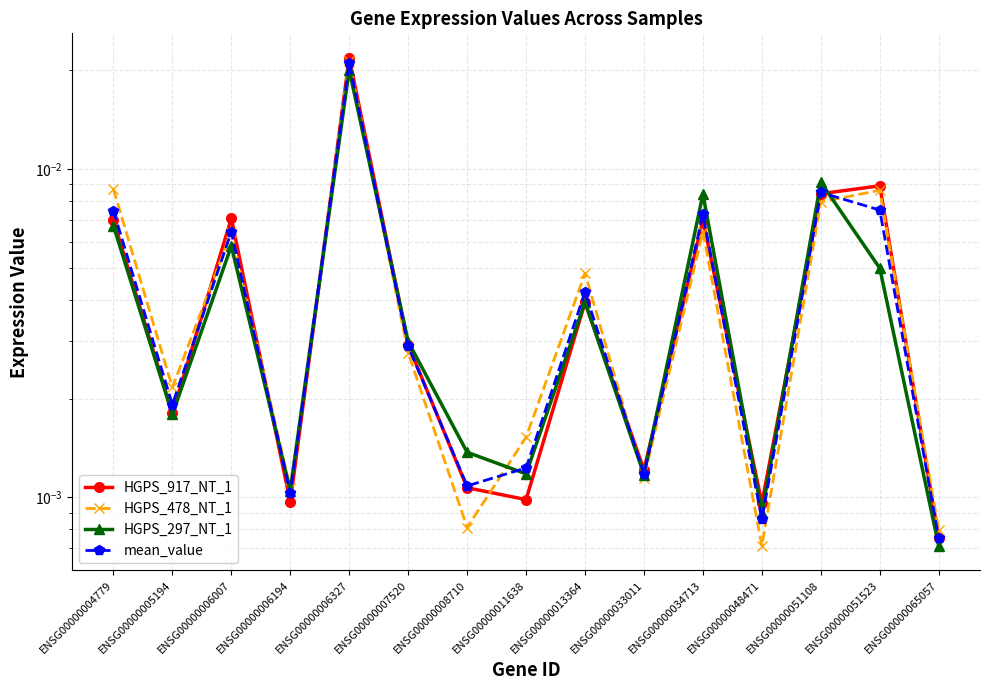

Which series has the widest spread of values?

HGPS_917_NT_1